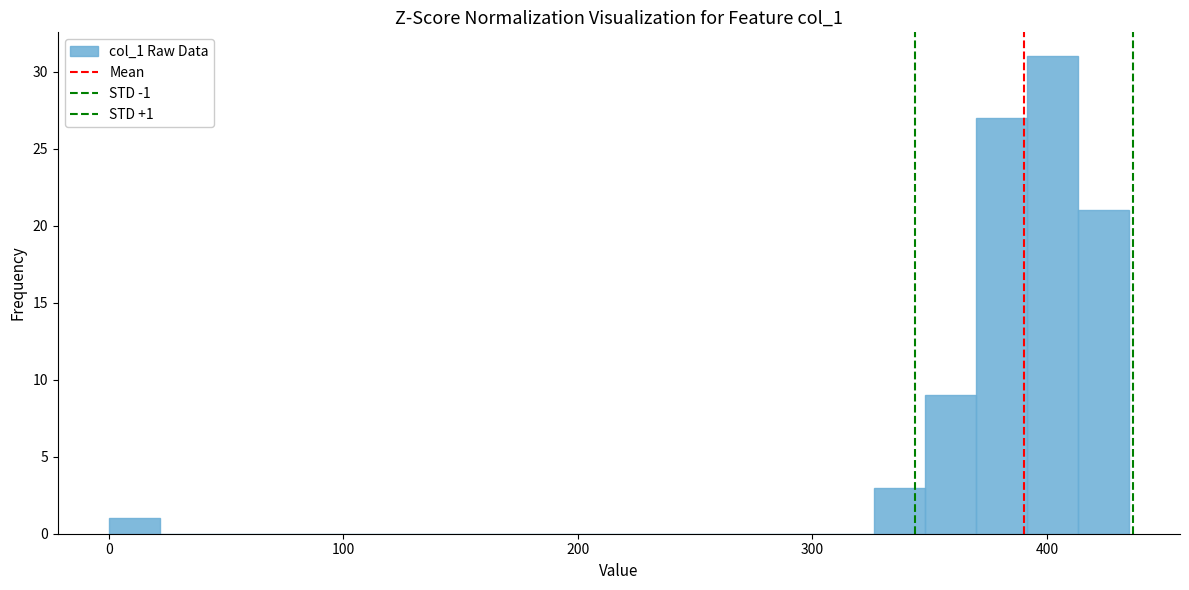

Around what value on the x-axis is the tallest bar? Give the approximate position of its centre, as read against the axis.

400